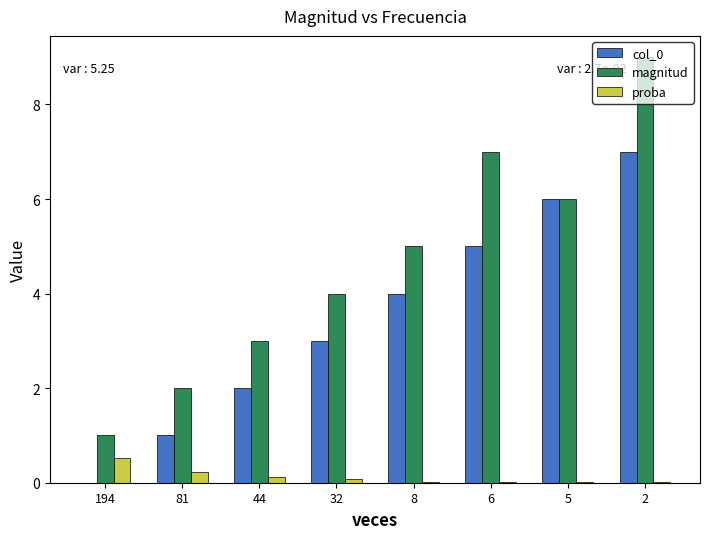

What is the sum of all col_0 values?

28.0